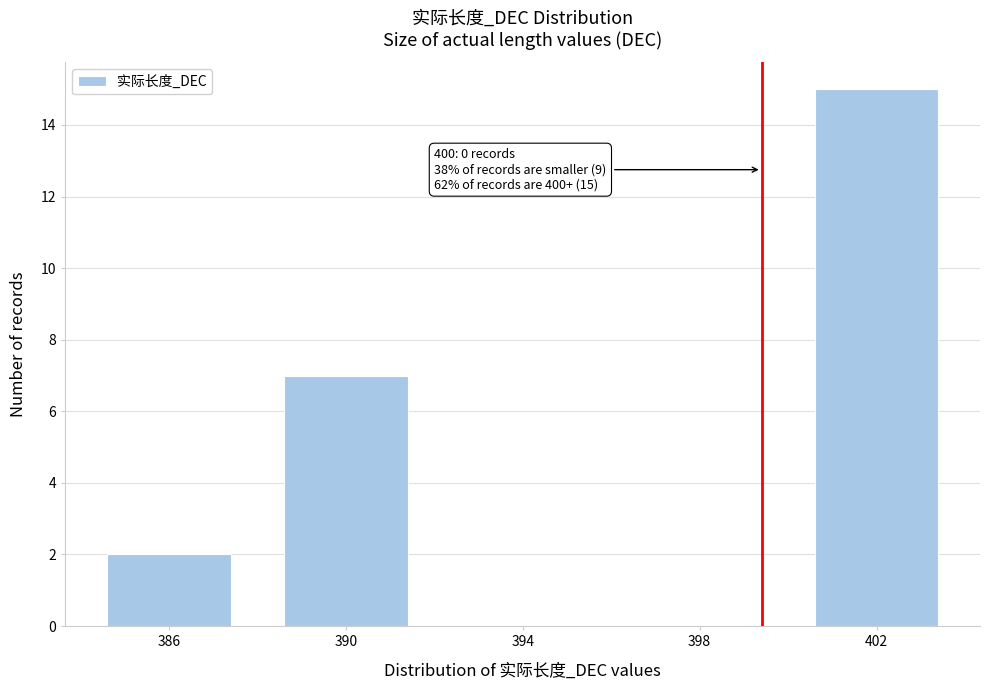

Reading left to right, extract all data points from this chart.

386=2	390=7	394=0	398=0	402=15